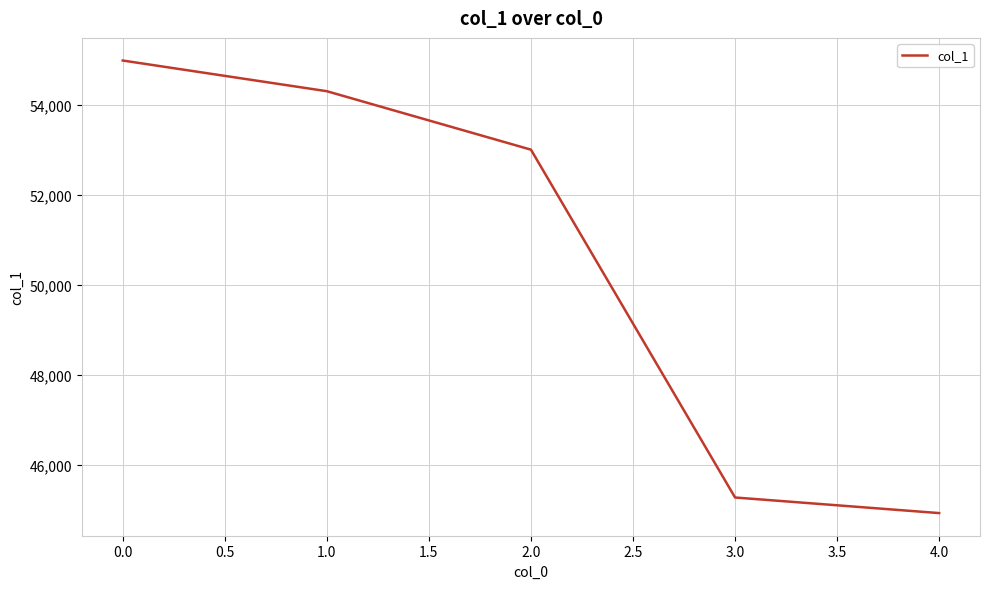

What is the change in value from 0.0 to 2.0?

-1978